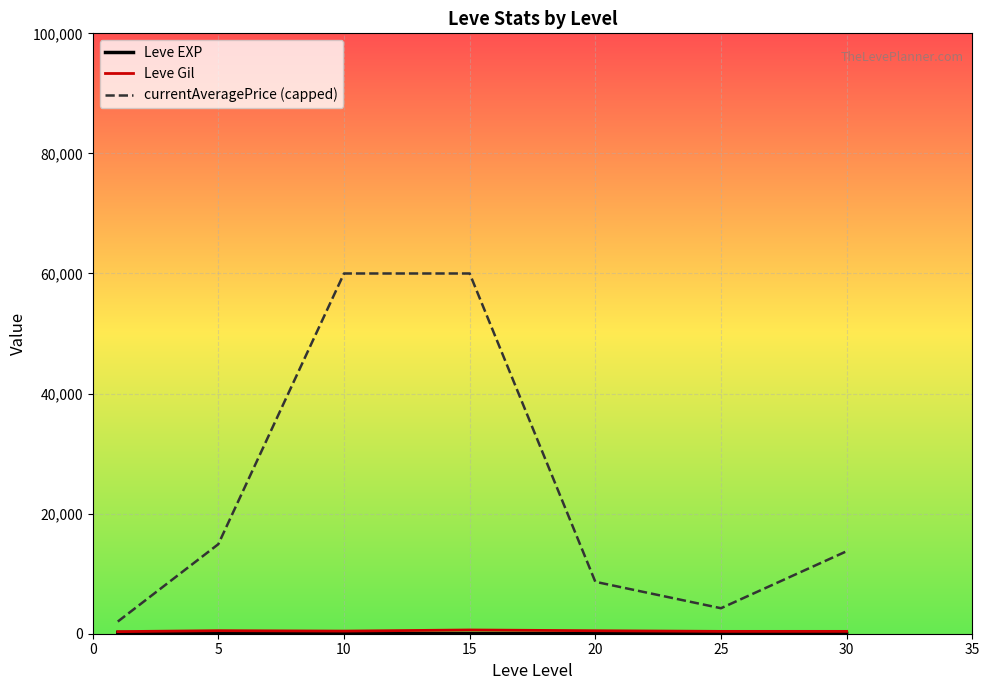

What is the greatest value displayed?

60000.0